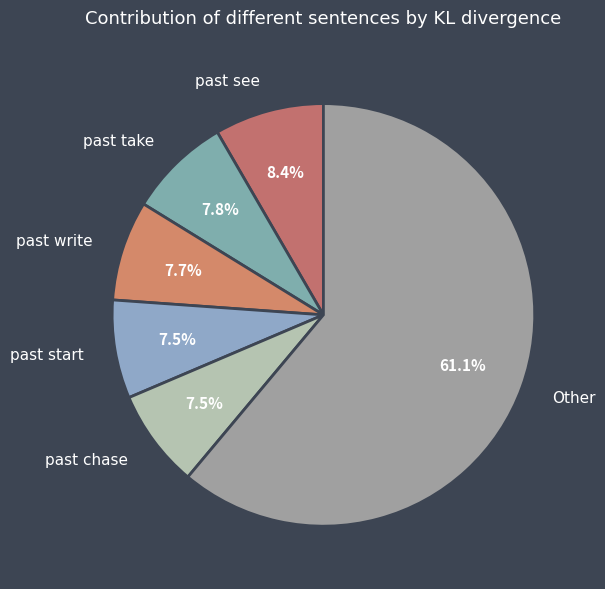

The past write slice represents 16% of the pie. True or false?

False